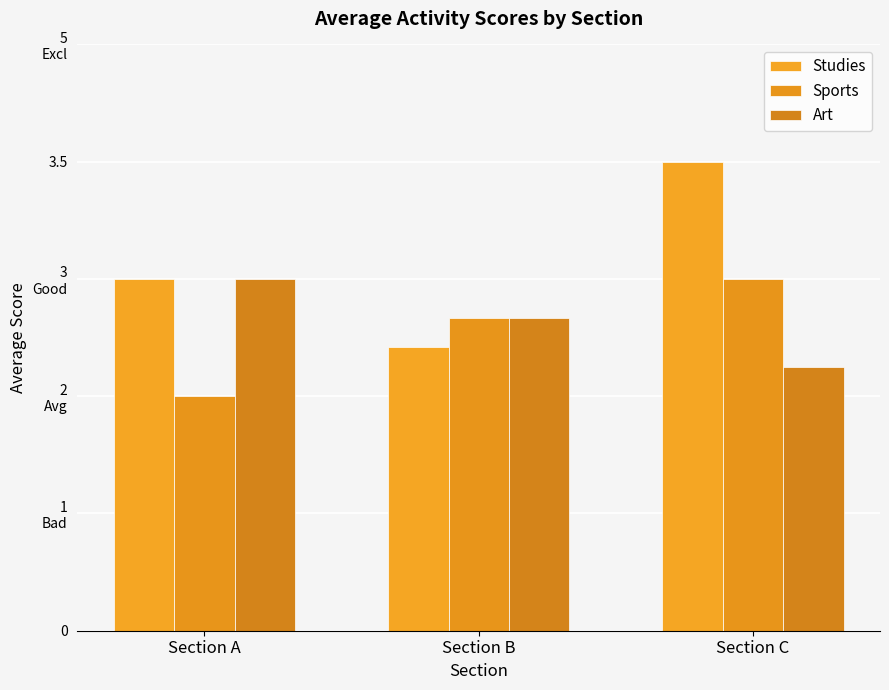

What is the difference between the Studies values at Section A and Section C?

1.0